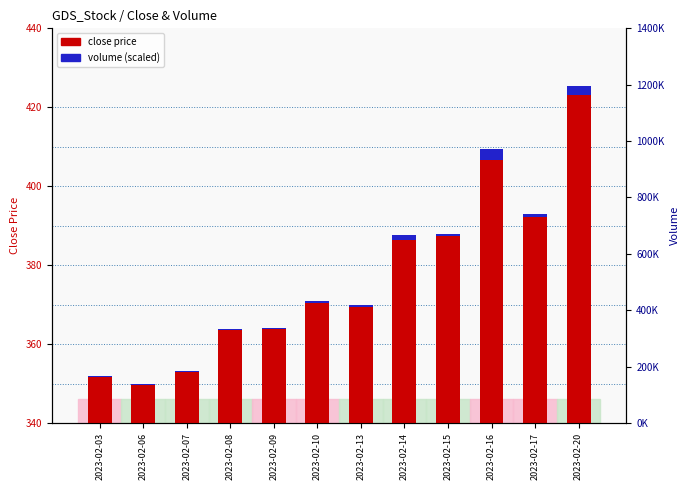

How many bars are there in each group?

2